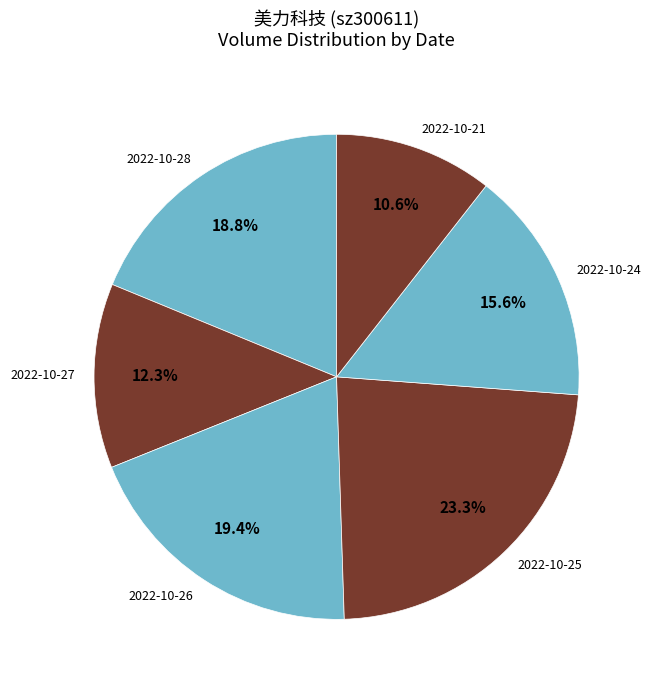

Count the number of slices in the pie.

6